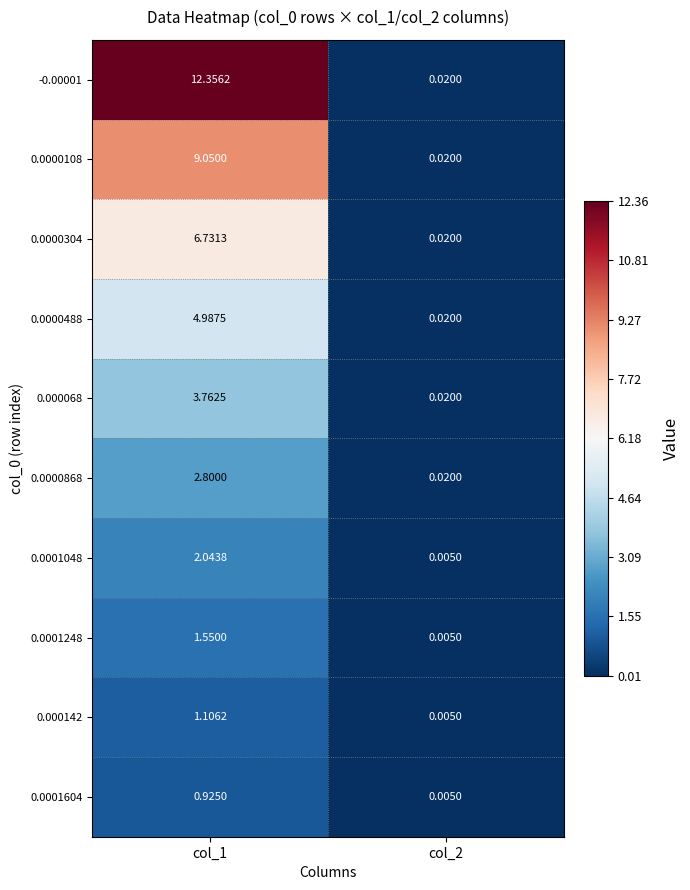

Is the value of 0.0000868 at col_2 greater than the value of 0.0001248 at col_1?

No